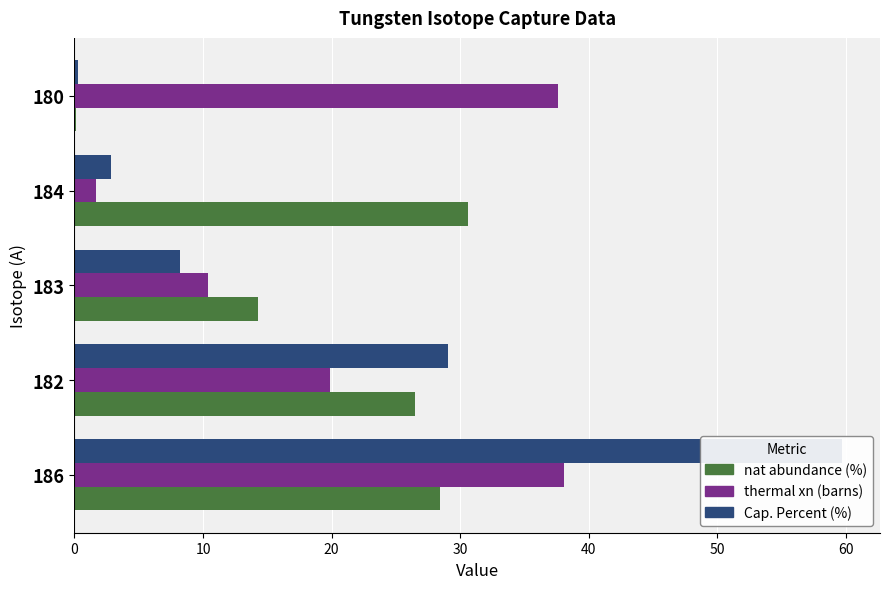

What is the maximum value shown in the chart?

59.7